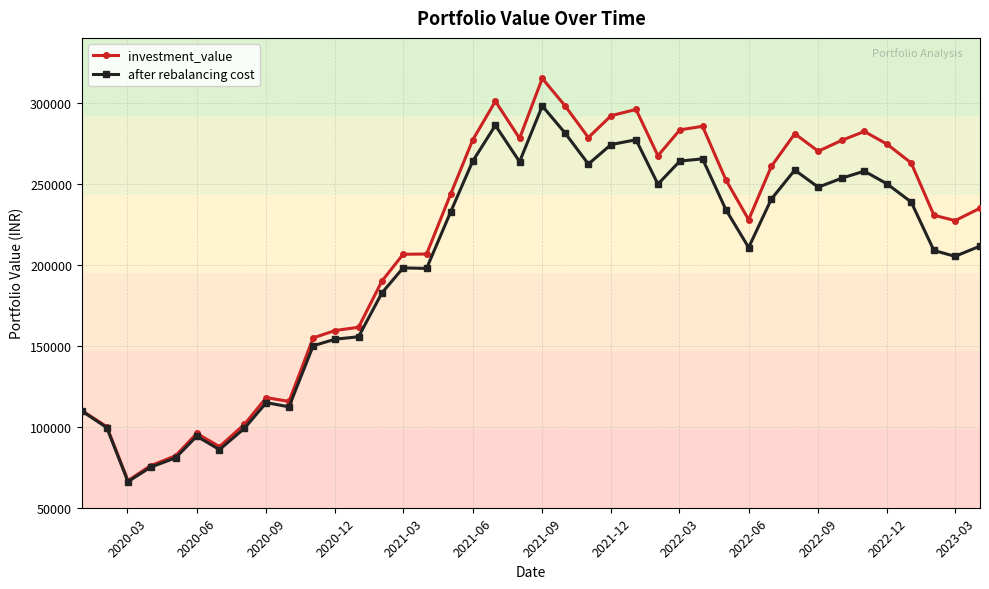

Does the chart have visible grid lines?

Yes